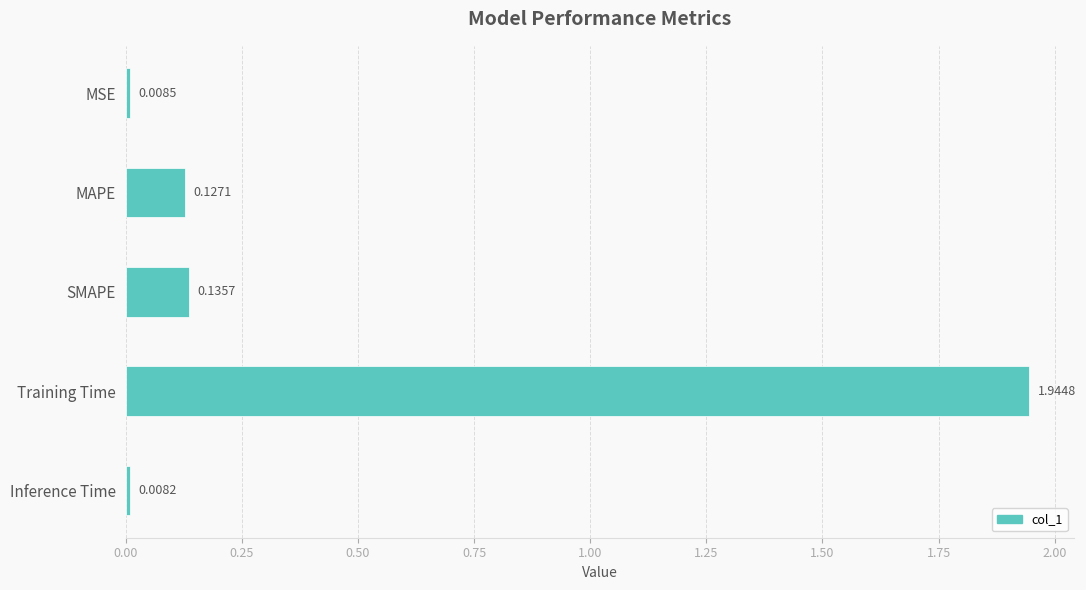

What is the label of the 5th bar from the bottom?

MSE